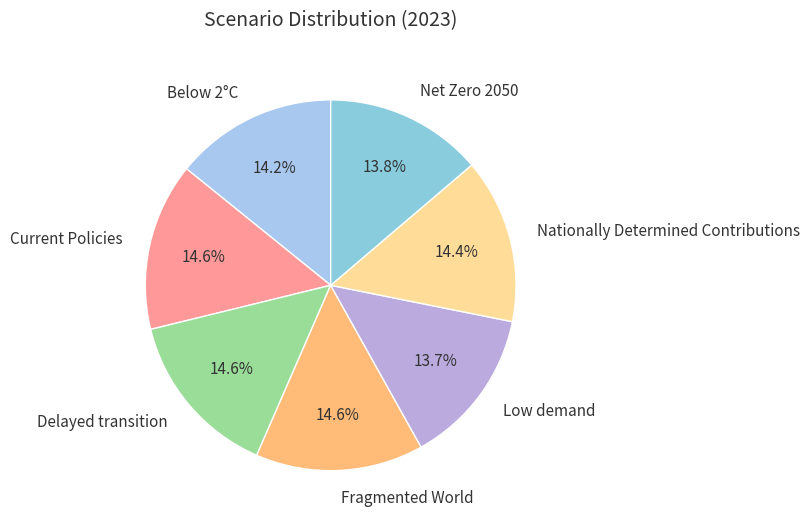

To the nearest percent, what is the average slice percentage?

14%